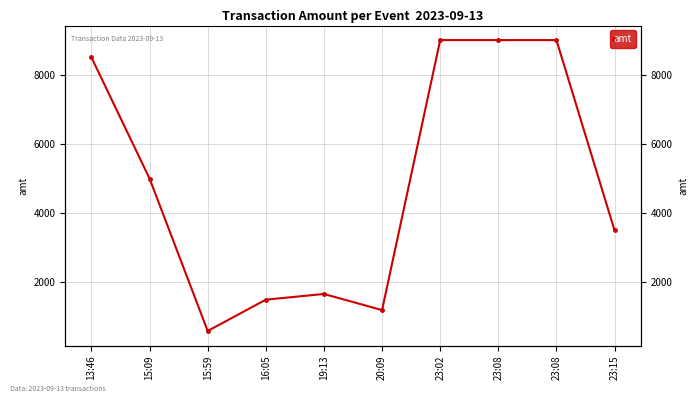

True or false: the data has more than 2 interior local peaks.

False